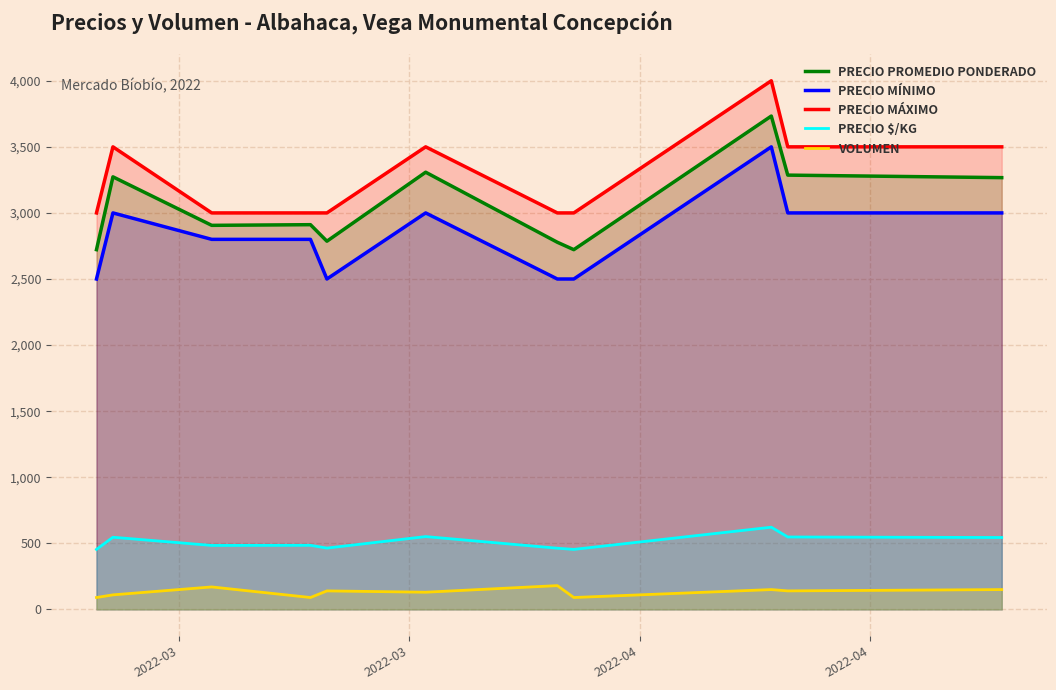

True or false: Precio mínimo and Volumen cross at least once.

False